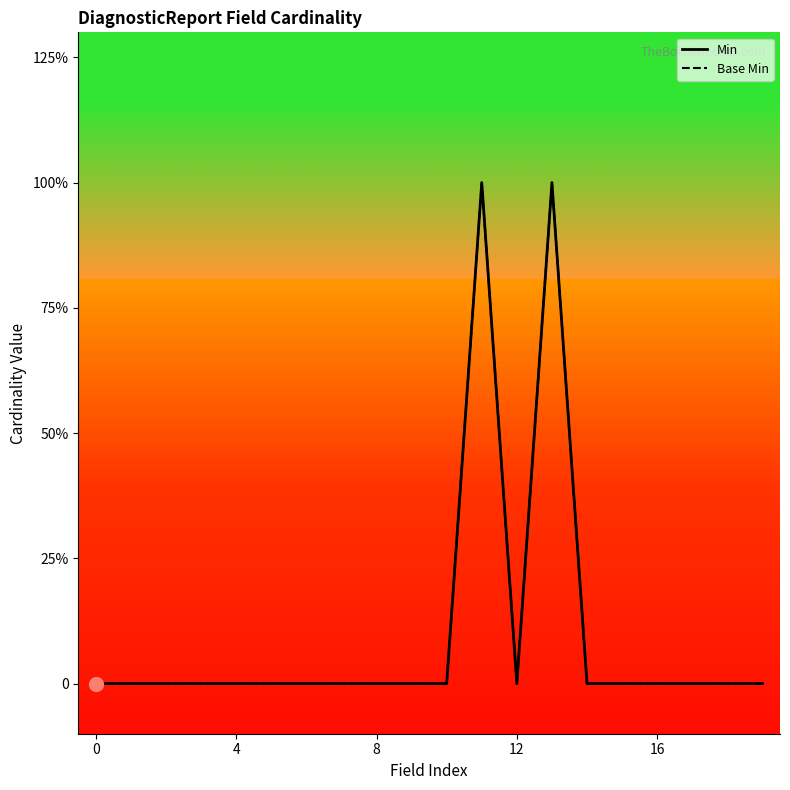

At how many categories does at least one series exceed 0?

2